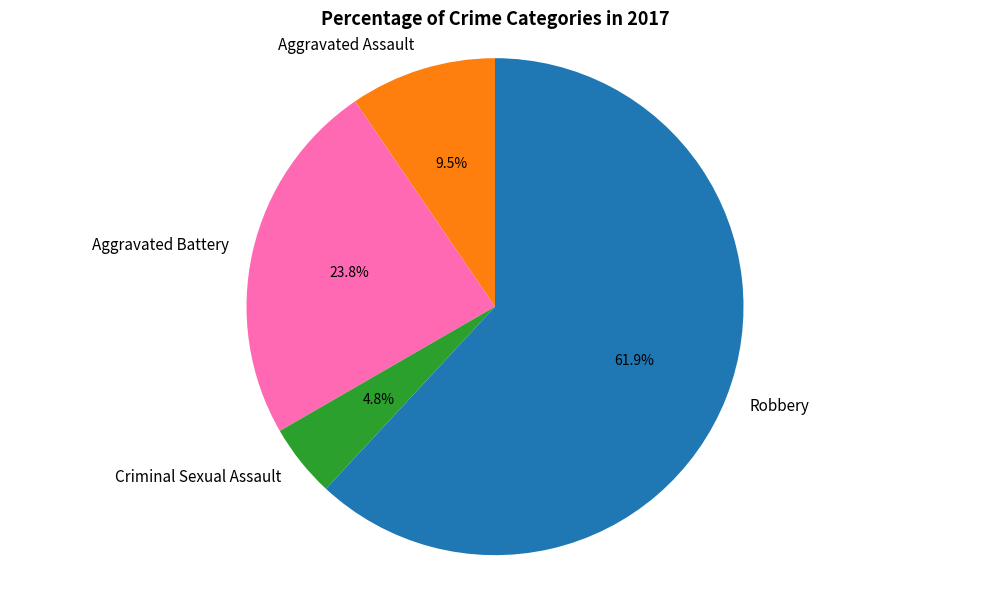

Combined, what portion of the pie is Robbery and Criminal Sexual Assault?

66.7%